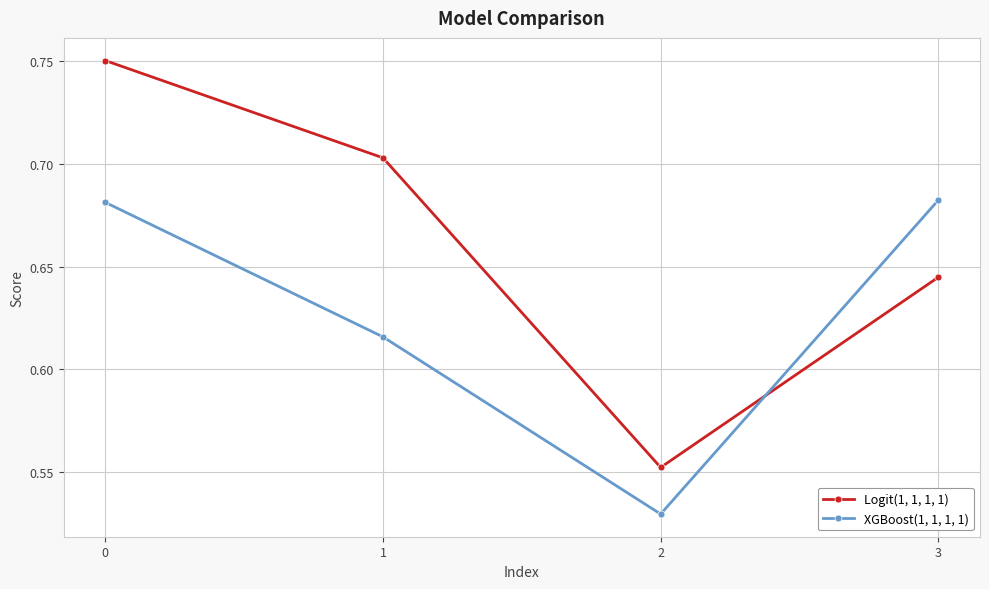

True or false: Logit(1, 1, 1, 1) has a value of 0.8 at 2.

False